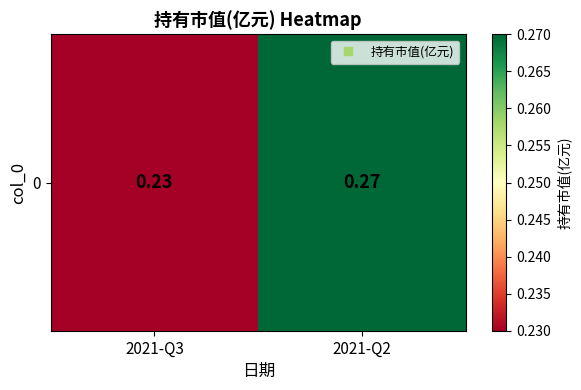

List the labels in order of value, smallest first.

2021-Q3, 2021-Q2